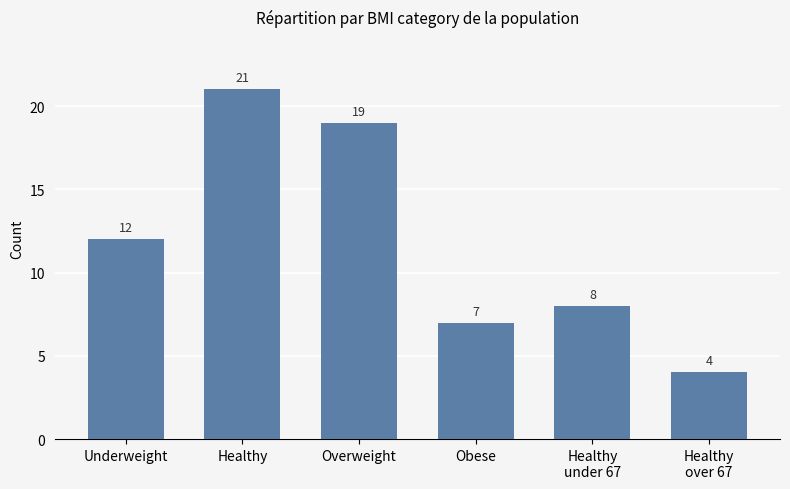

Between Overweight and Underweight, which is larger?

Overweight